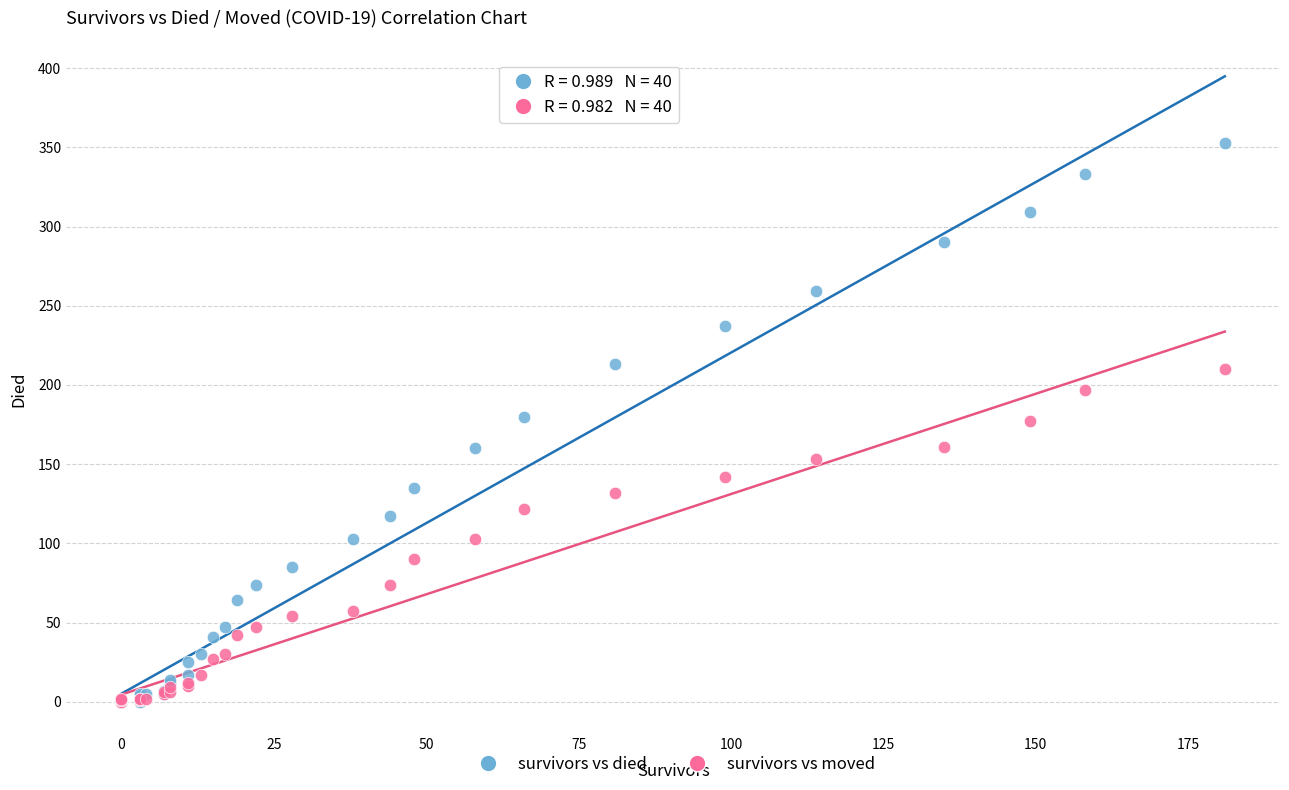

Which series has the largest Y range (max minus min)?

survivors vs died